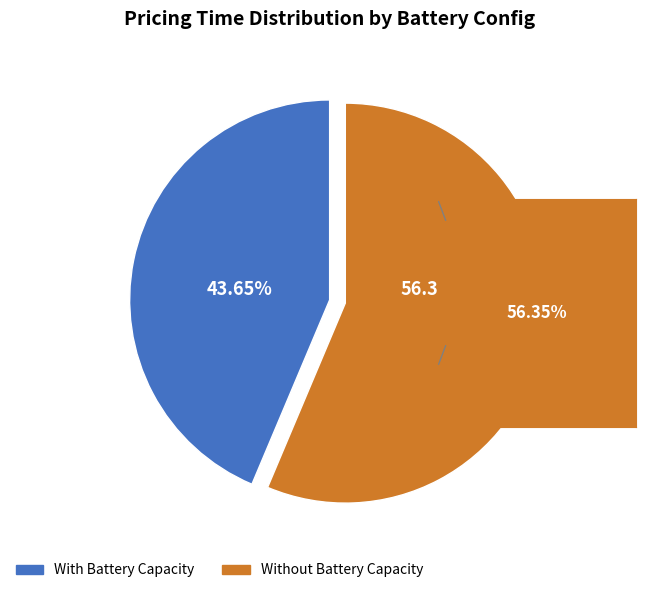

To the nearest percent, what is the average slice percentage?

50%